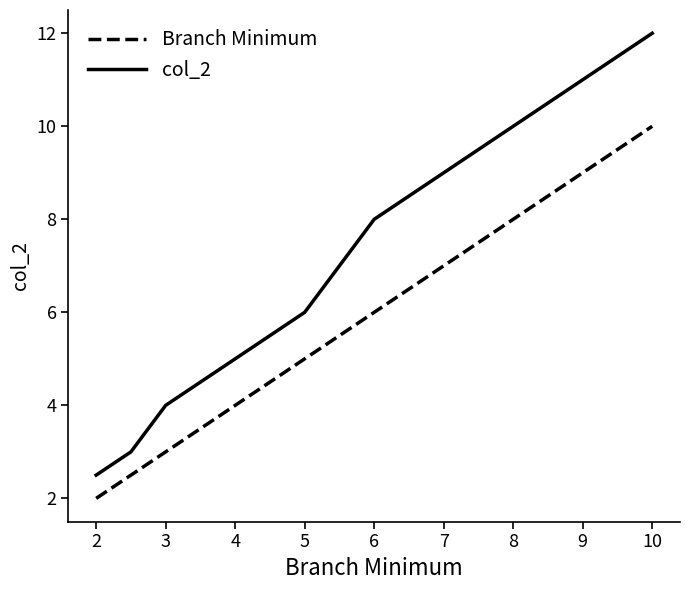

Which series has the largest total across all categories?

col_2